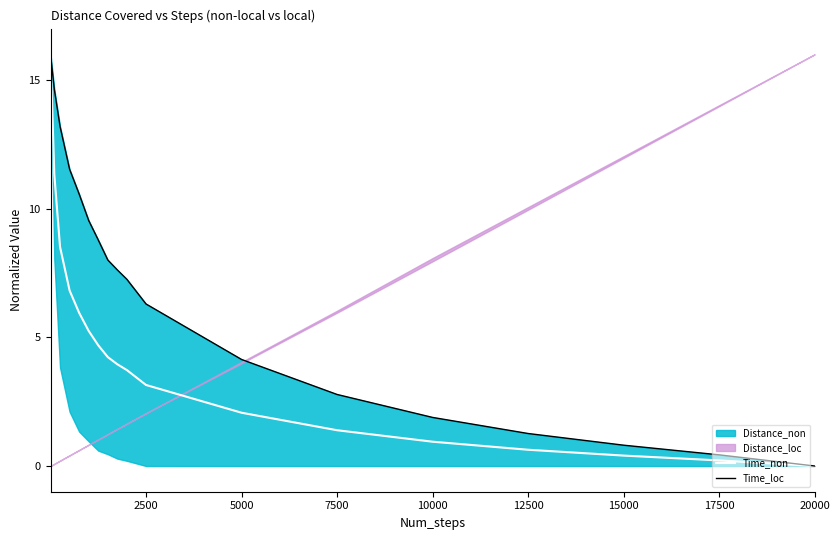

What is the maximum value for Time_non?

16.0